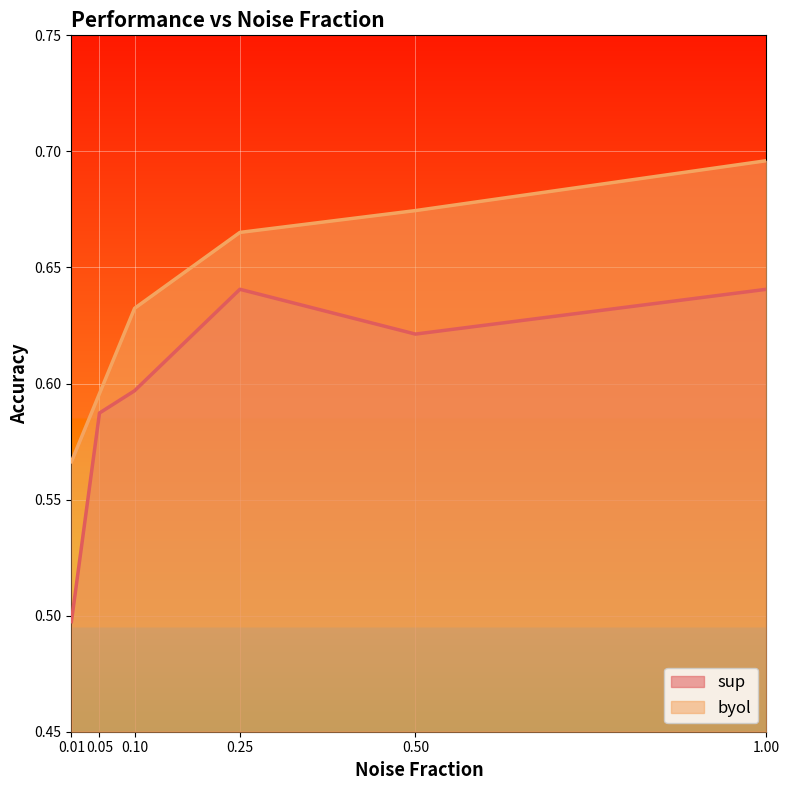

Reading left to right, transcribe all the data shown in this chart.

sup: 0.01=0.5	0.05=0.6	0.1=0.6	0.25=0.6	0.5=0.6	1=0.6
byol: 0.01=0.6	0.05=0.6	0.1=0.6	0.25=0.7	0.5=0.7	1=0.7